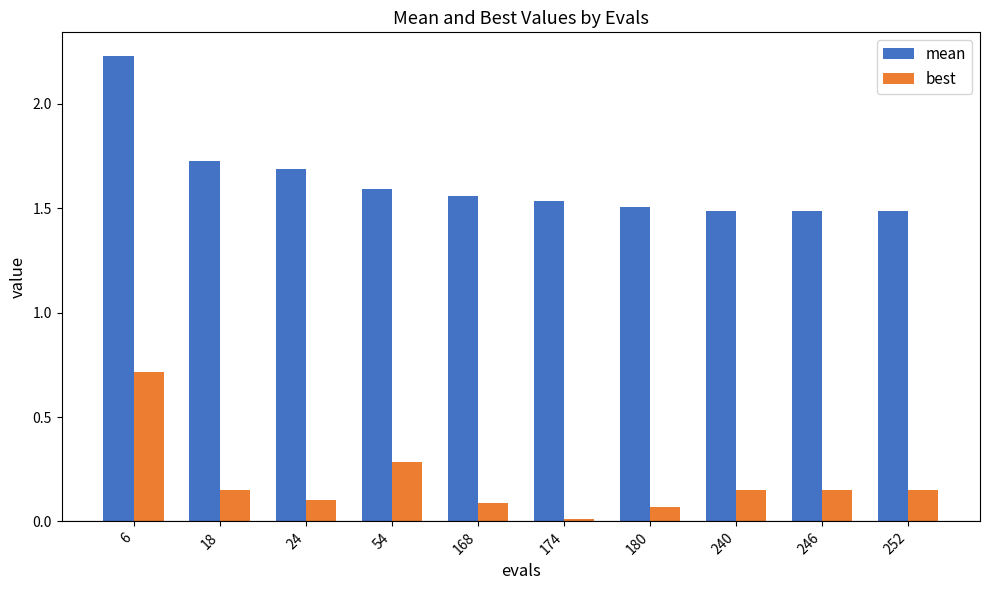

List the series in order of their overall mean, highest first.

mean, best